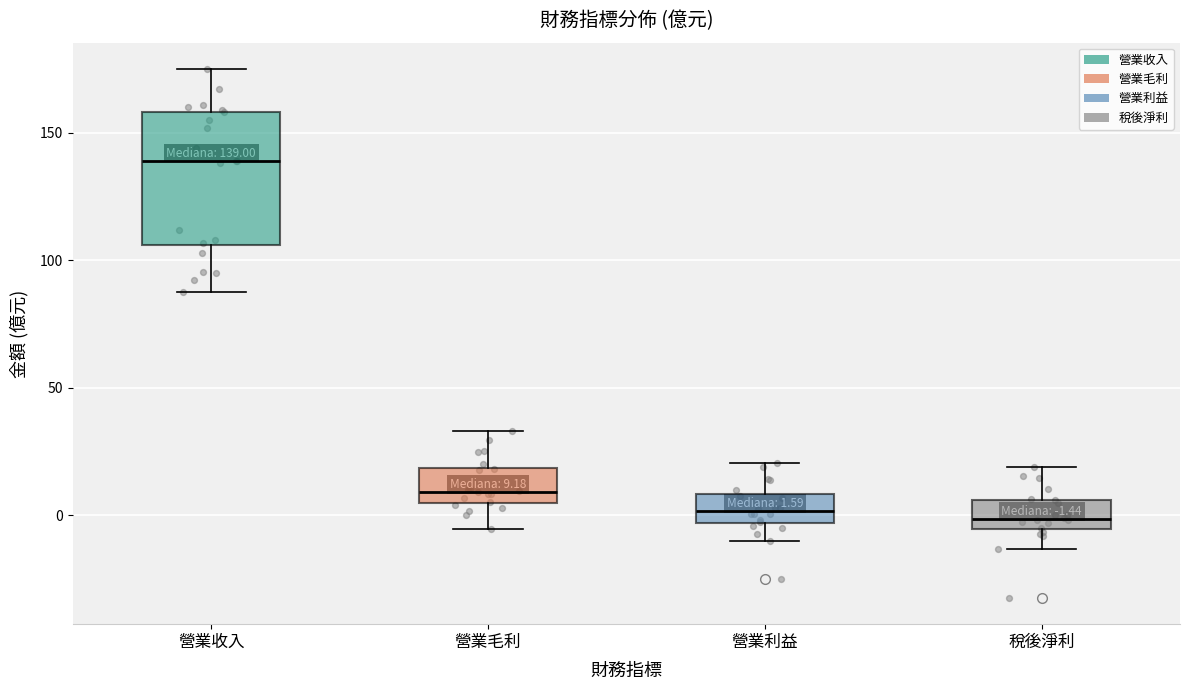

Comparing the boxes themselves (not the whiskers), which one is the tallest?

營業收入